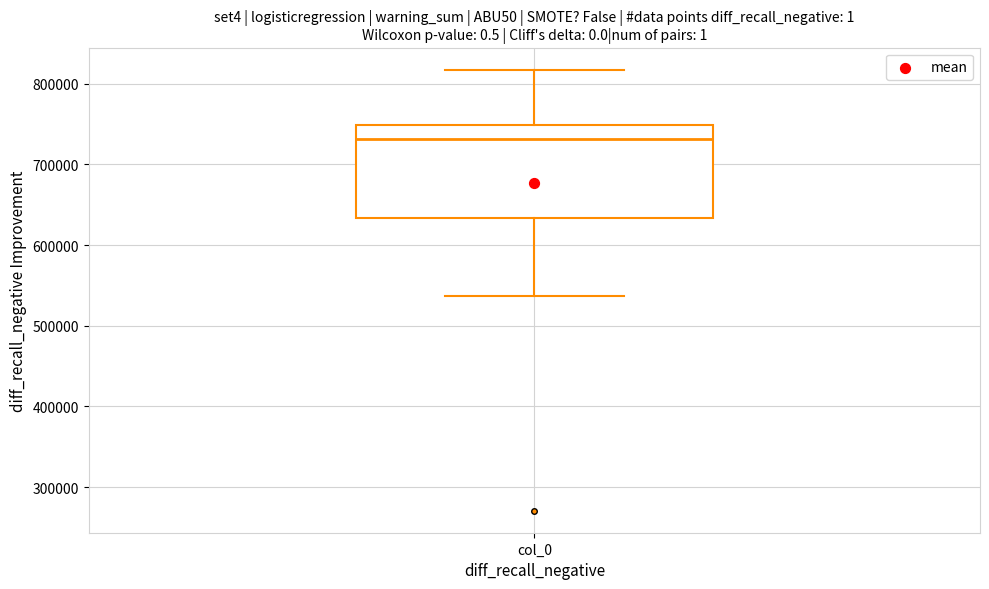

Read this box plot against the y-axis: the position of the median line, the range covered by the box, and the ends of both whiskers. The values are not printed on the chart, so give them approximately, as read against the axis.

median 730000, box 630000 to 750000, whiskers 540000 to 820000